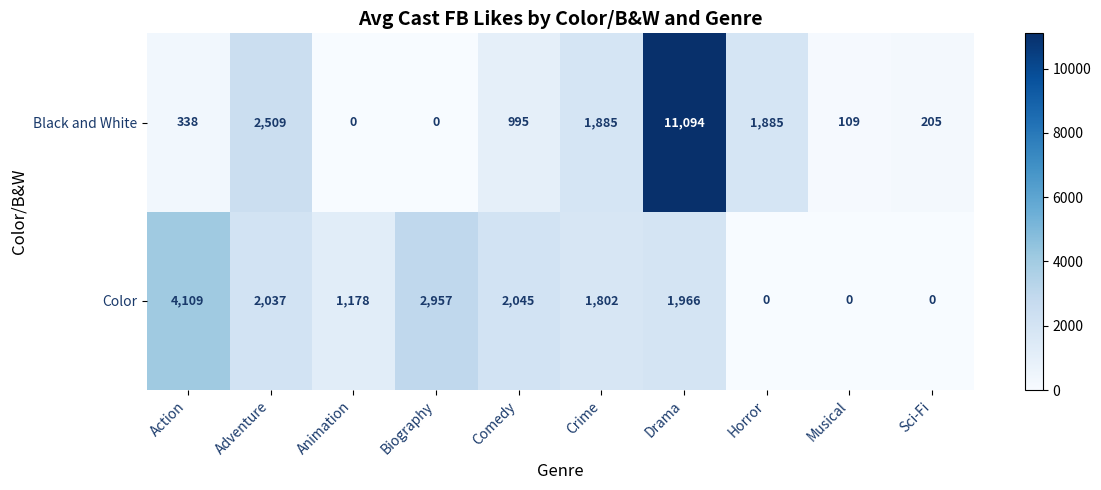

Reading right to left, extract all data points from this chart.

Black and White: 205	109	1885	11094	1885	995	0	0	2509	338
Color: 0	0	0	1966	1802	2045	2957	1178	2037	4109